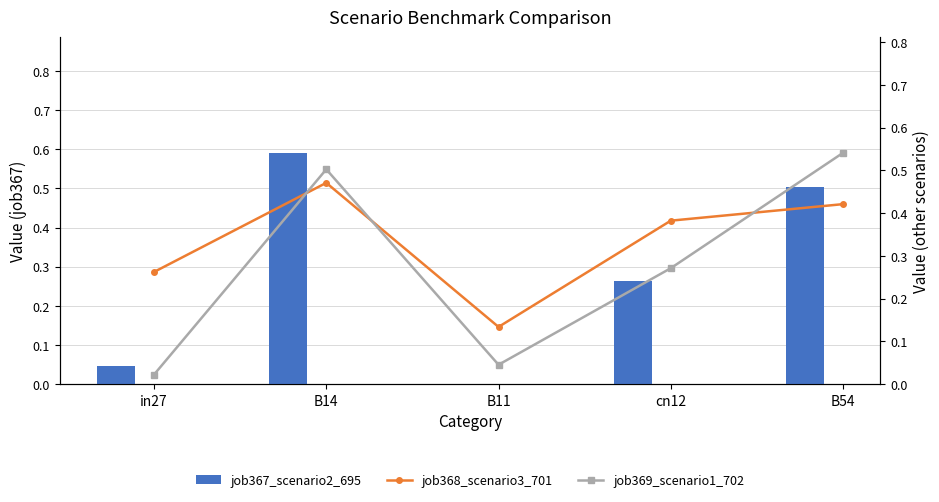

True or false: job367_scenario2_695 has a value of 0.0 at in27.

False